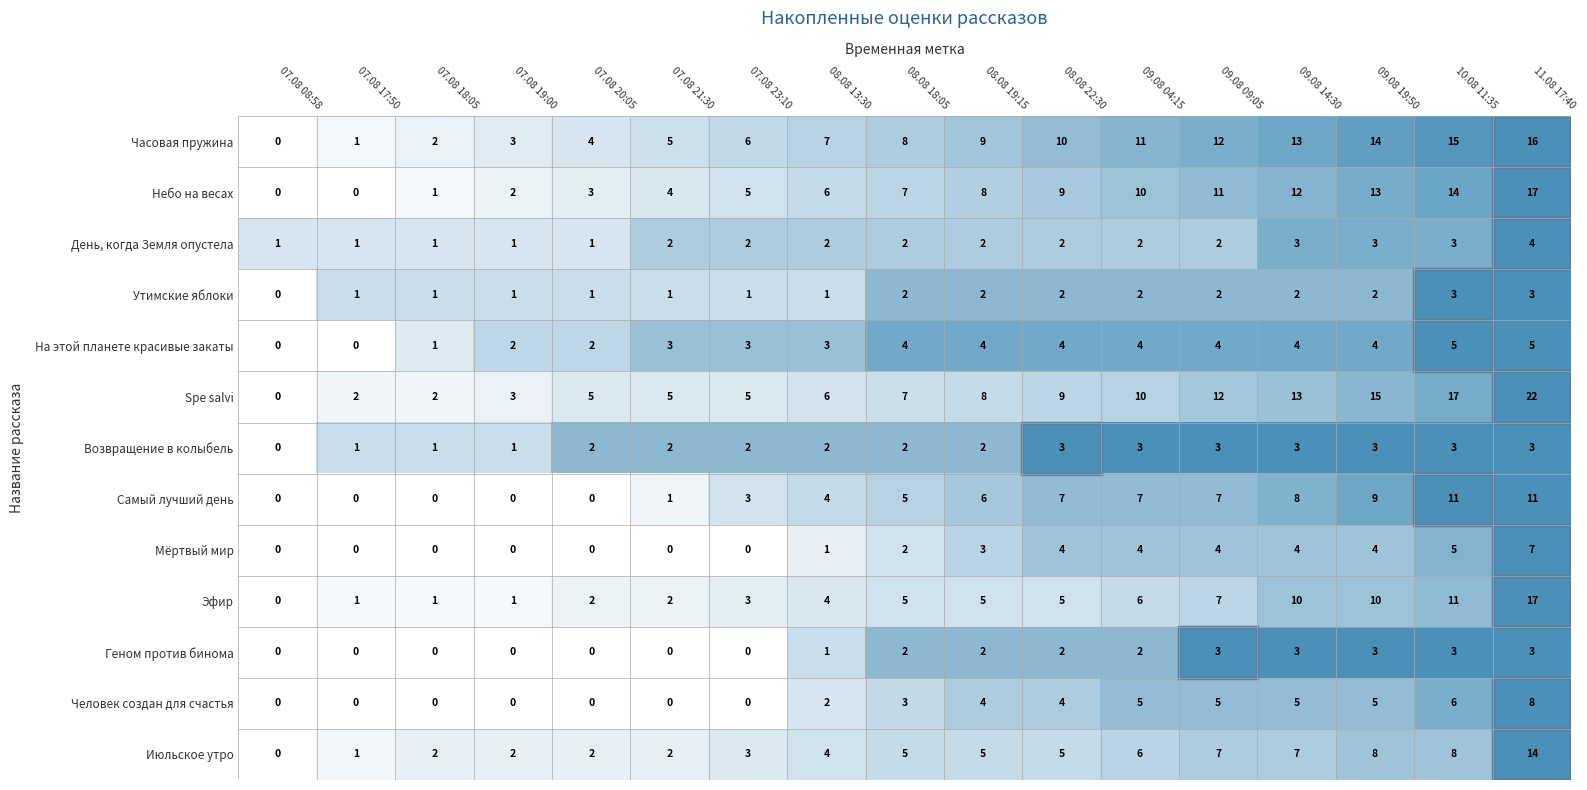

How many distinct data groups are displayed?

13